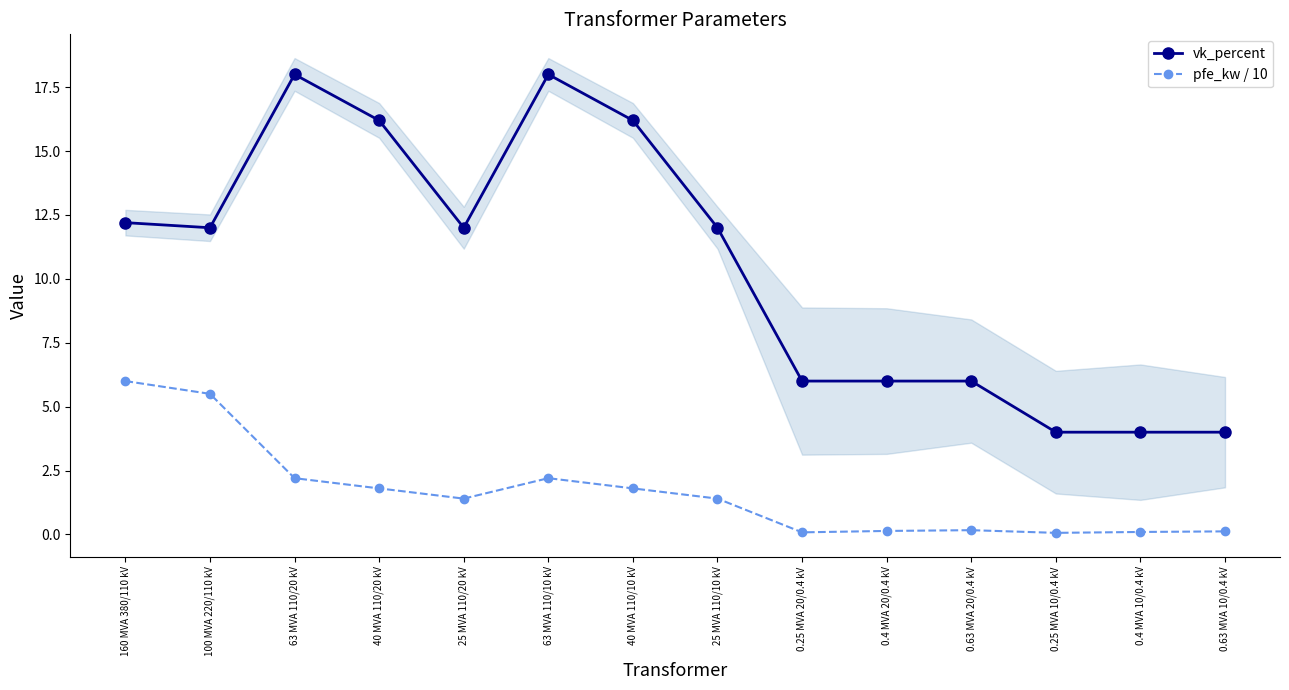

Where is the first local minimum for pfe_kw / 10?

25 MVA 110/20 kV